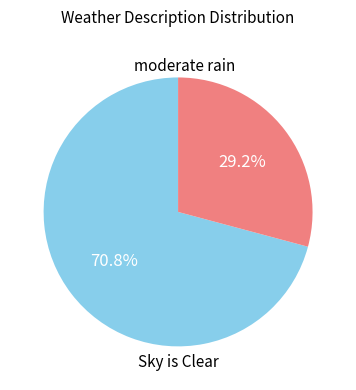

Is there a majority slice in this chart?

Yes